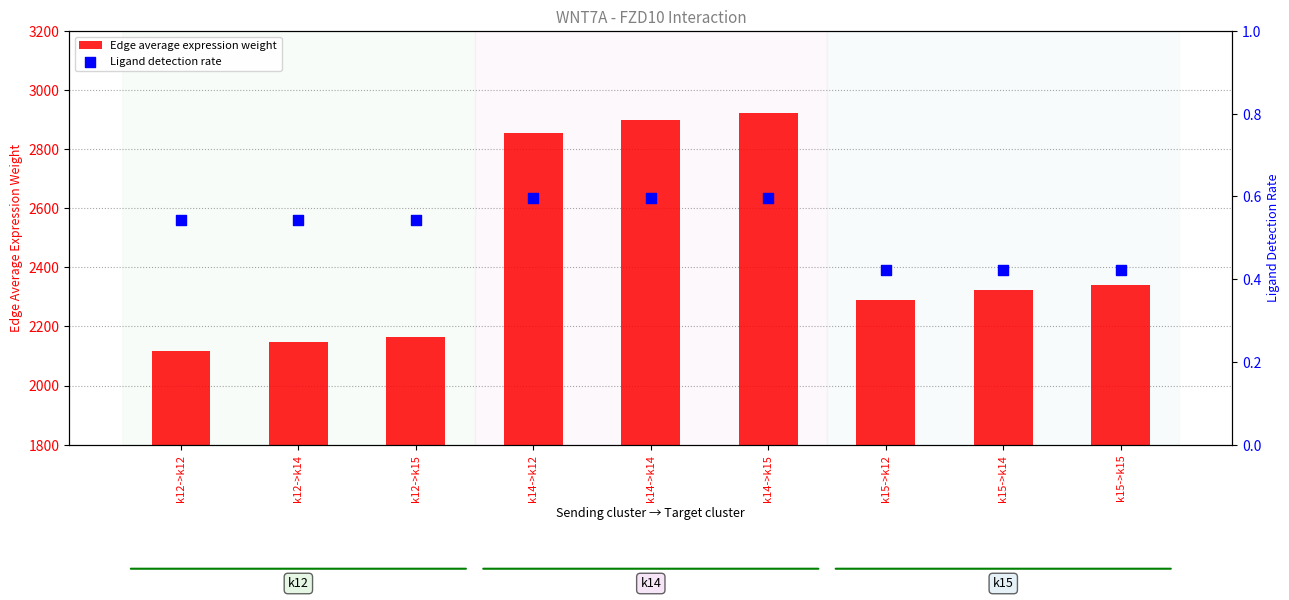

What is the total value across all series at k12->k15?

2164.6